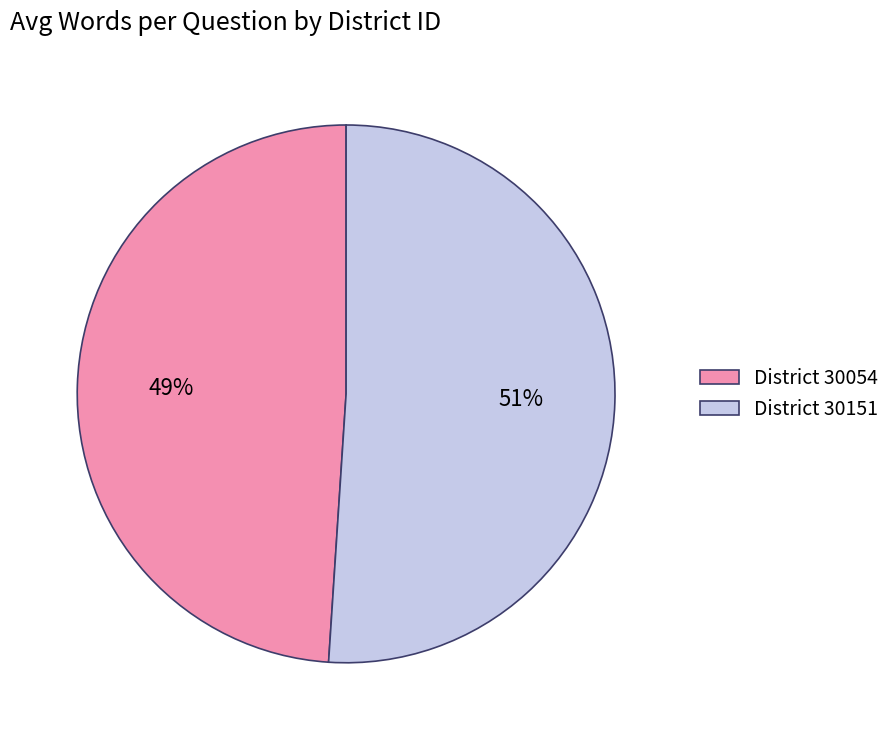

Count the number of slices in the pie.

2